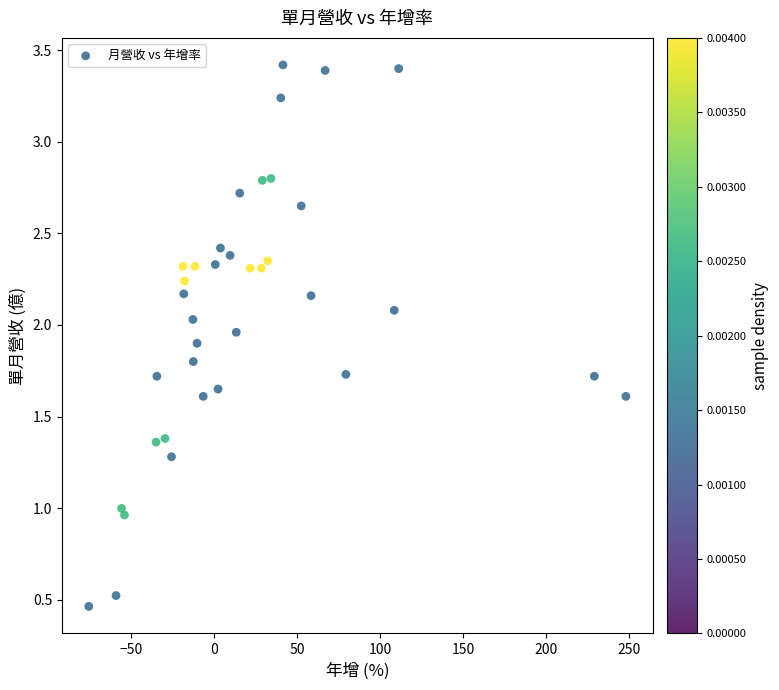

What is the range of X values (max minus min)?

323.4